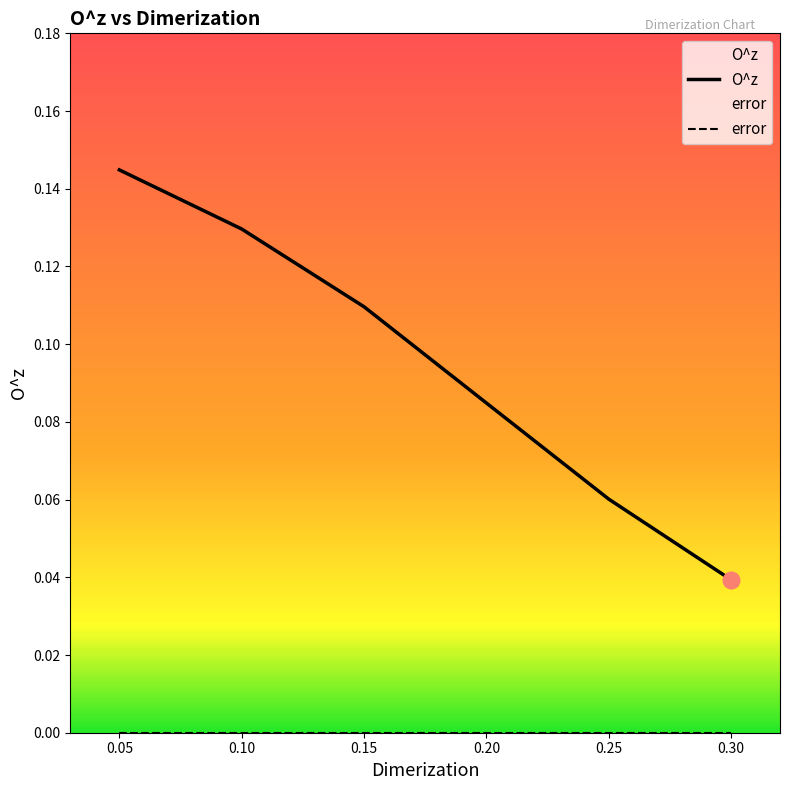

Which series has the largest total across all categories?

O^z